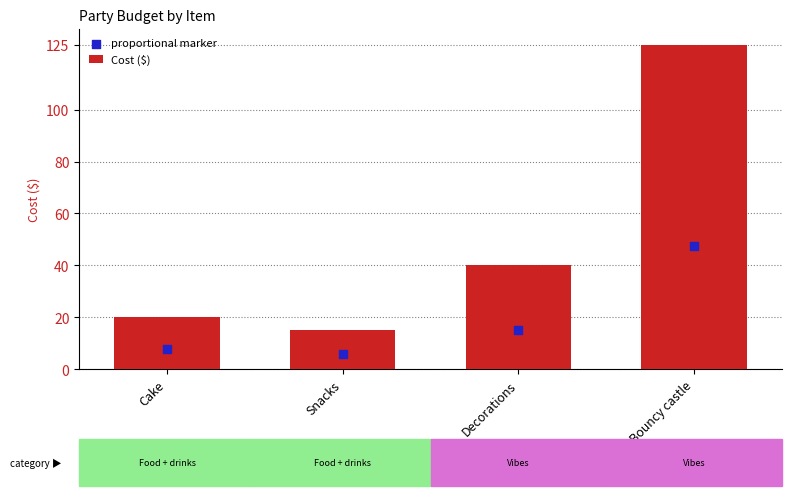

Which series has the largest Y range (max minus min)?

Cost ($)